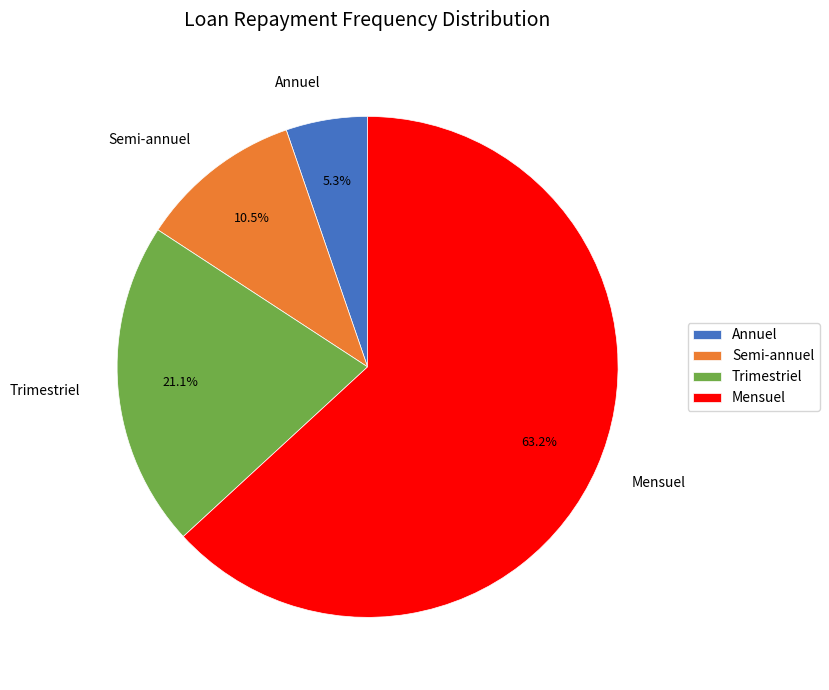

Which category has the biggest portion of the pie?

Mensuel